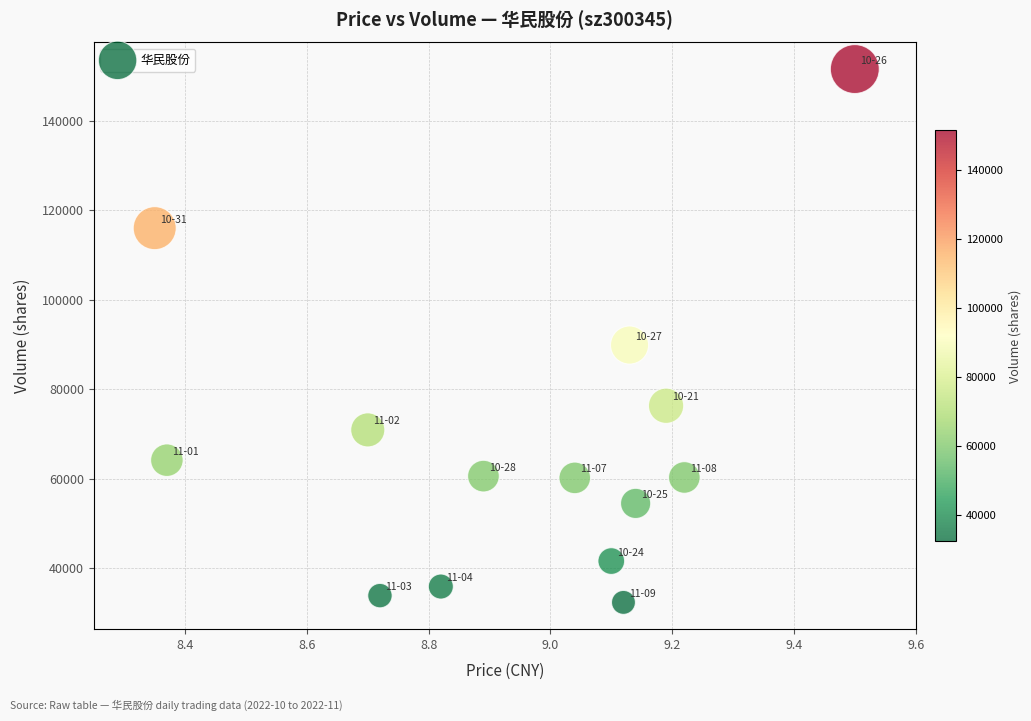

What Y value in the scatter plot is closest to 91979?

89898